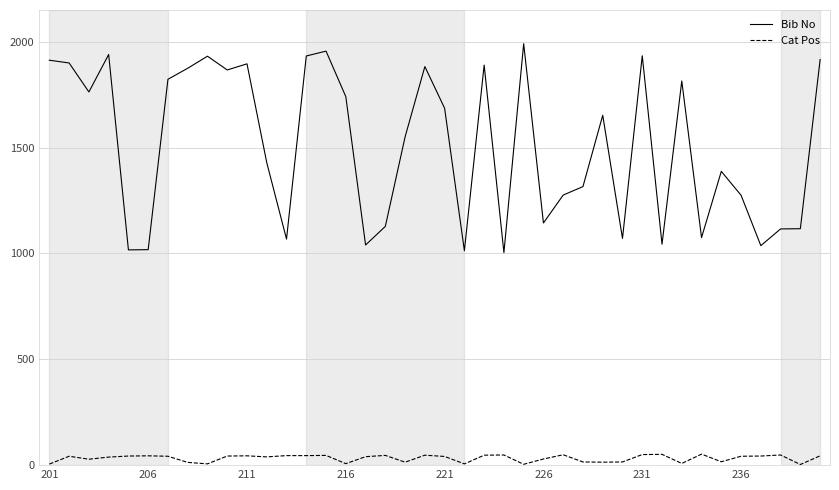

Which series has the largest range (max minus min)?

Bib No